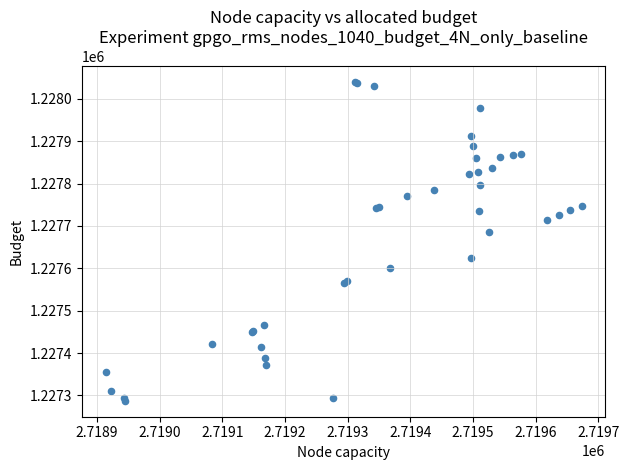

What Y value in the scatter plot is closest to 1227663?

1227685.7